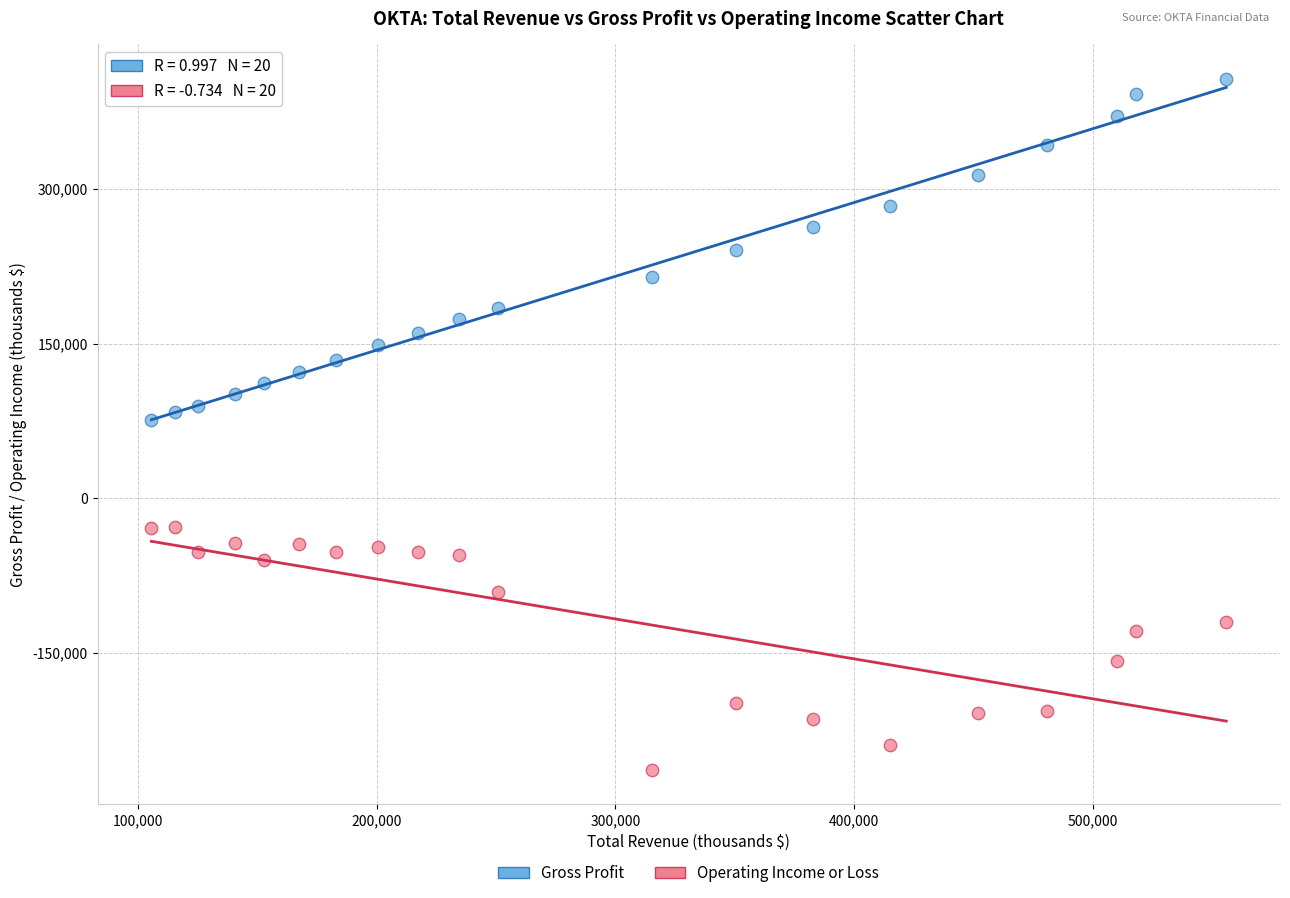

What is the X range (max minus min) for the scatter plot?

450400